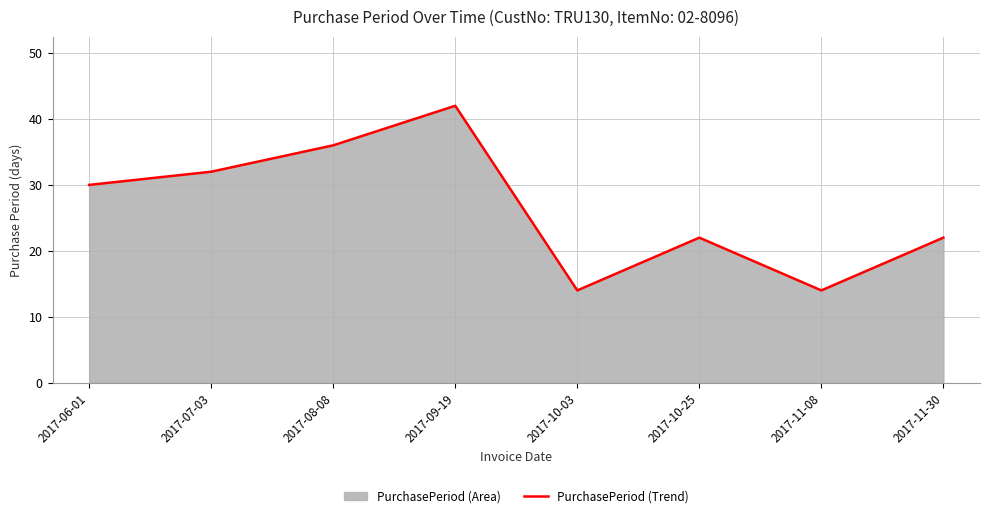

What is the greatest value displayed?

42